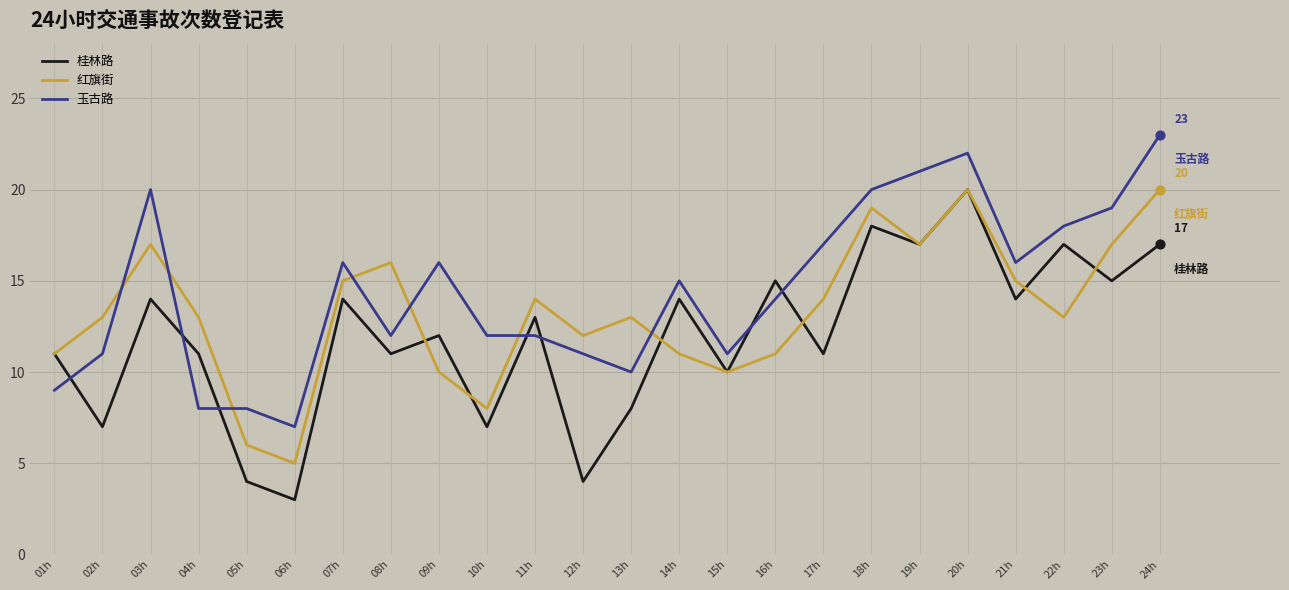

At which category is the sum across all series the highest?

20h